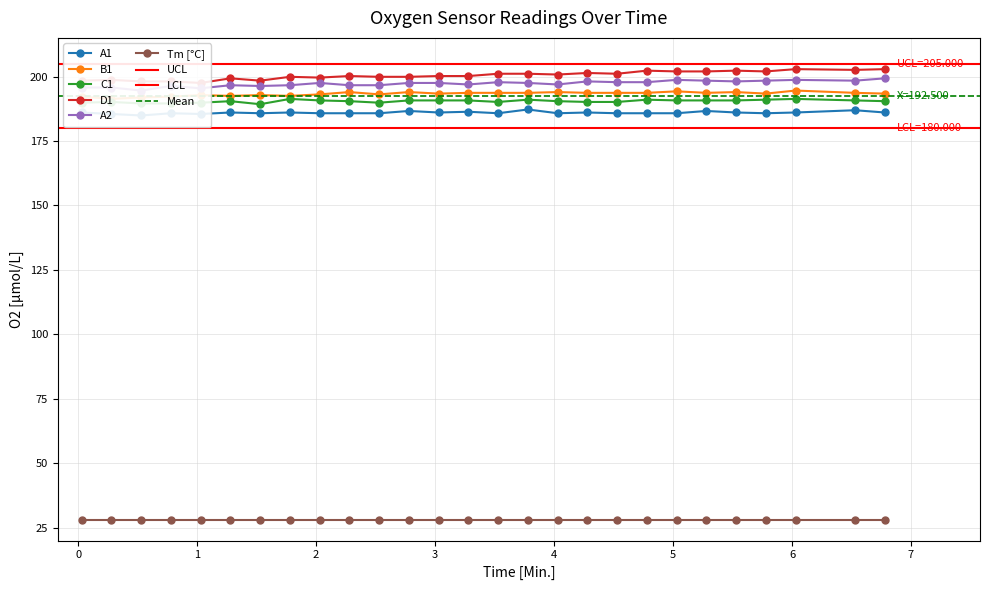

In C1, how many points are higher than both neighbors (excluding endpoints)?

6